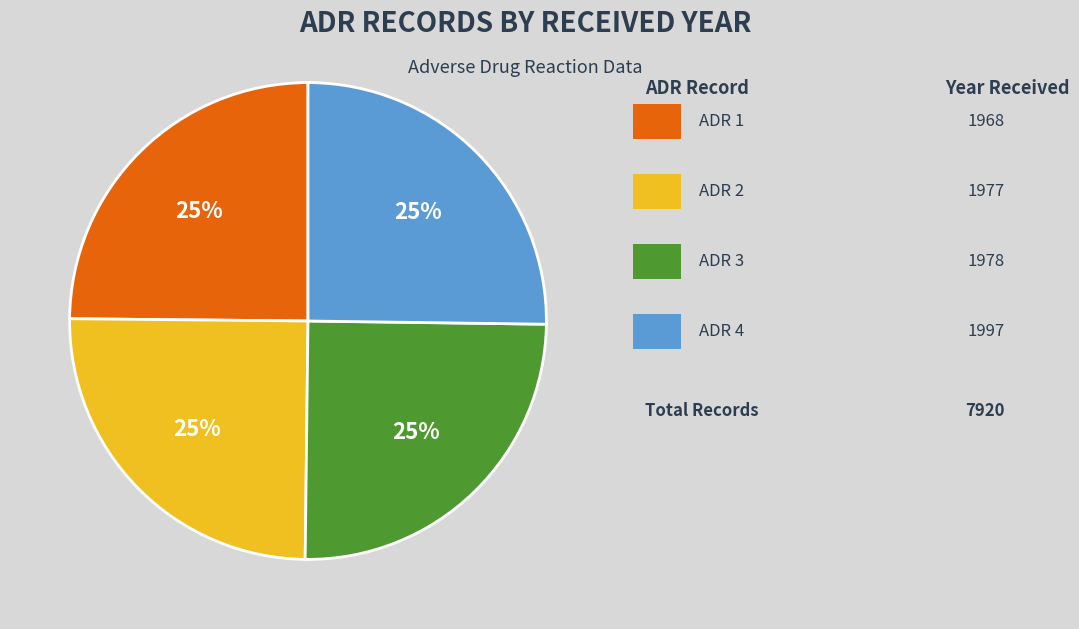

Is there a majority slice in this chart?

No